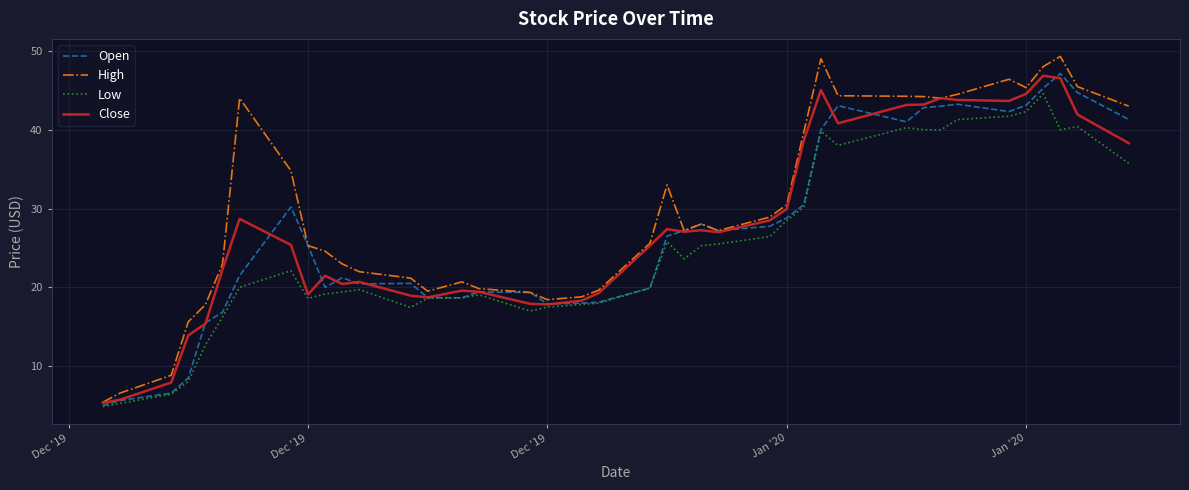

Which series has the widest spread of values?

High